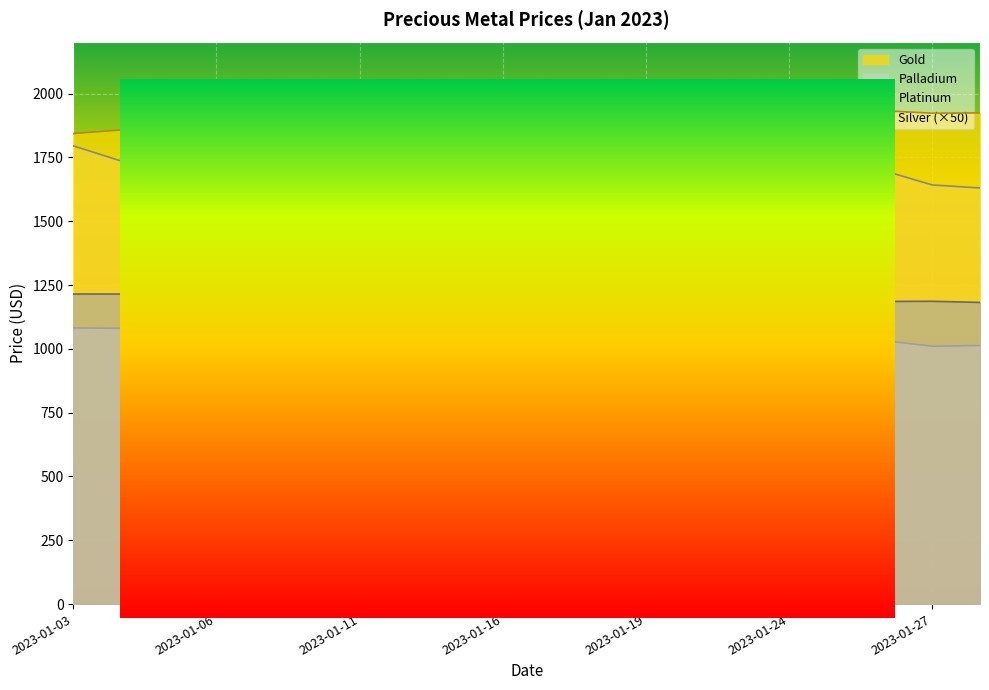

What is the difference between the highest and lowest values at 2023-01-03?

761.2